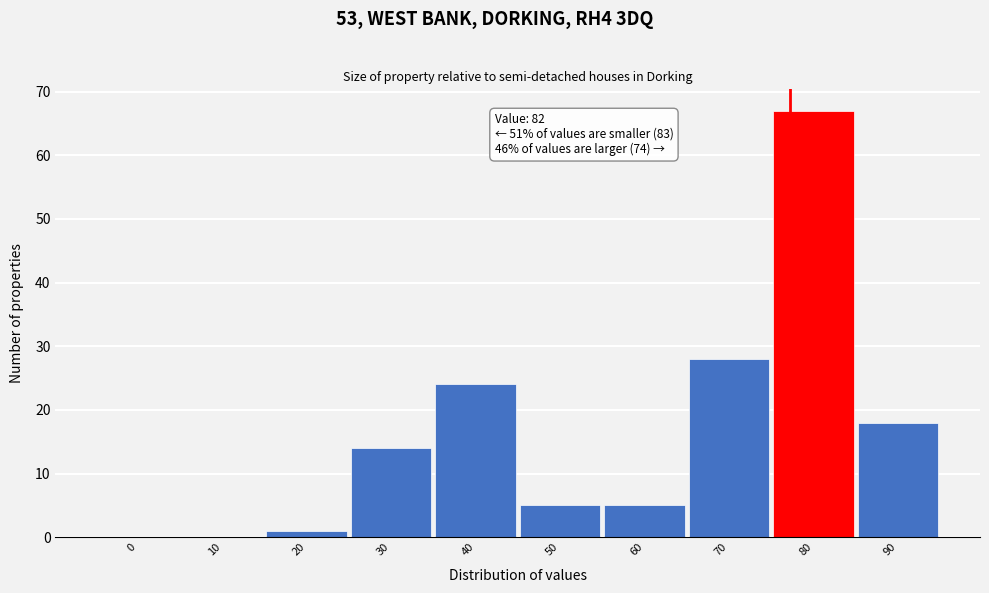

Reading left to right, transcribe all the data shown in this chart.

0=0	10=0	20=1	30=14	40=24	50=5	60=5	70=28	80=67	90=18